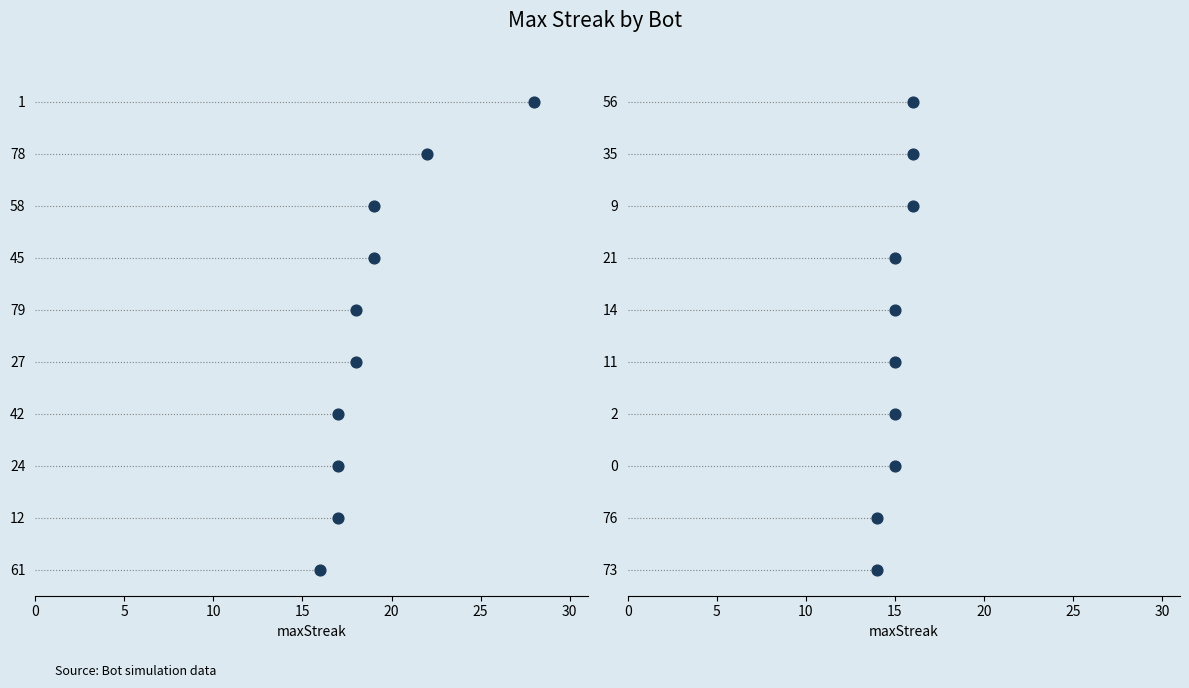

What is the ratio of the value at 2 to the value at 61?

0.9